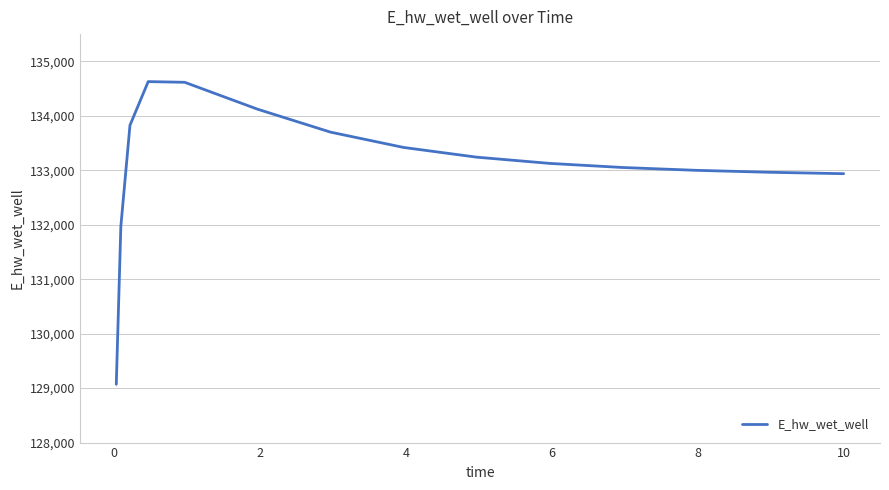

What is the maximum value shown in the chart?

134627.9